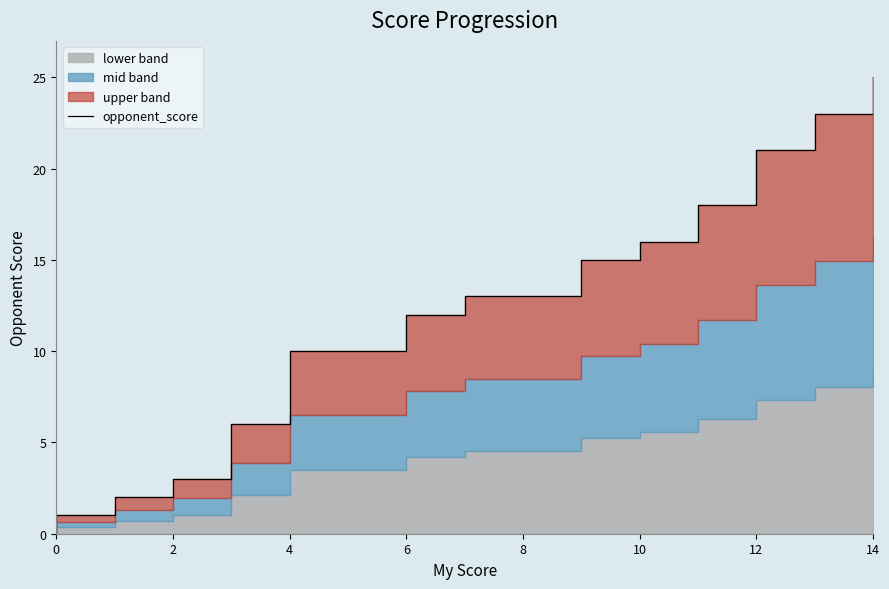

What is the value of the 21st point from the left?

13